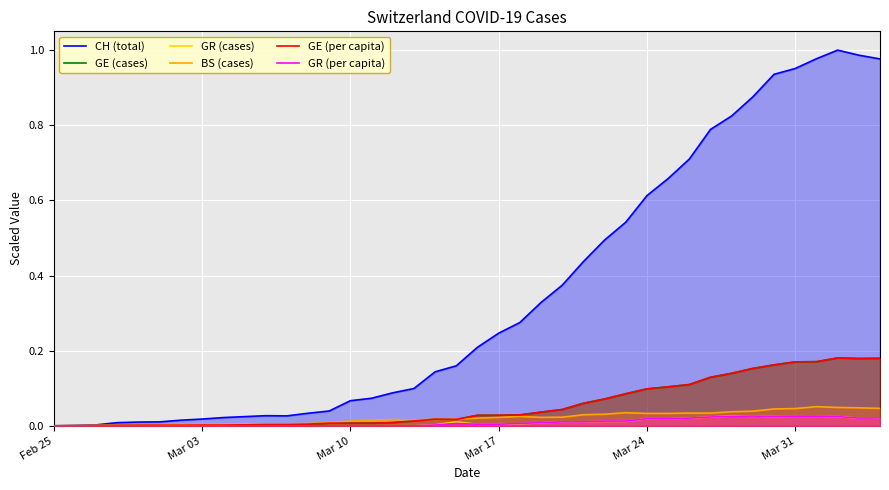

What are all the series names shown in the legend?

CH (total), GE (cases), GR (cases), BS (cases), GE (per capita), GR (per capita)